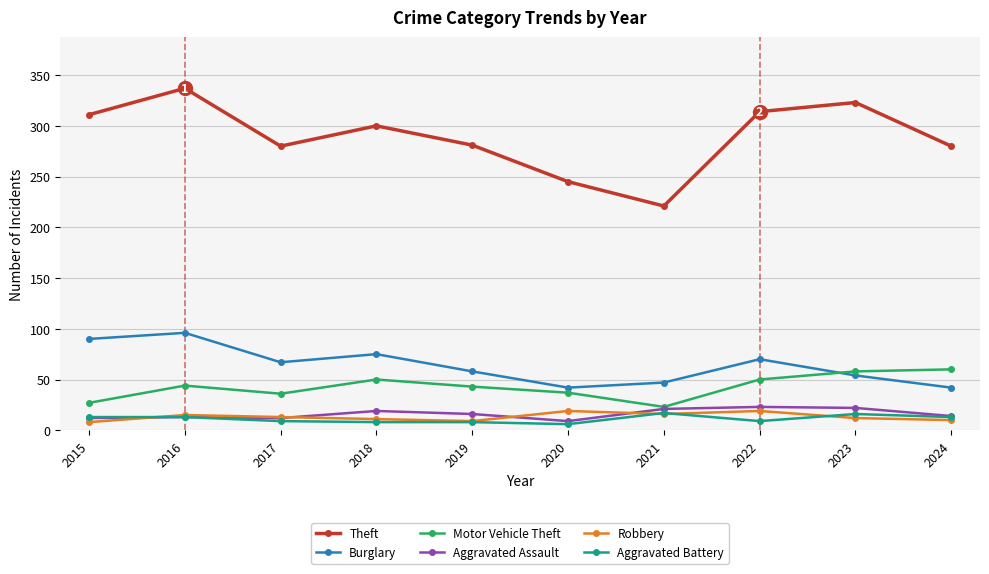

True or false: Burglary has a value of 75 at 2021.

False